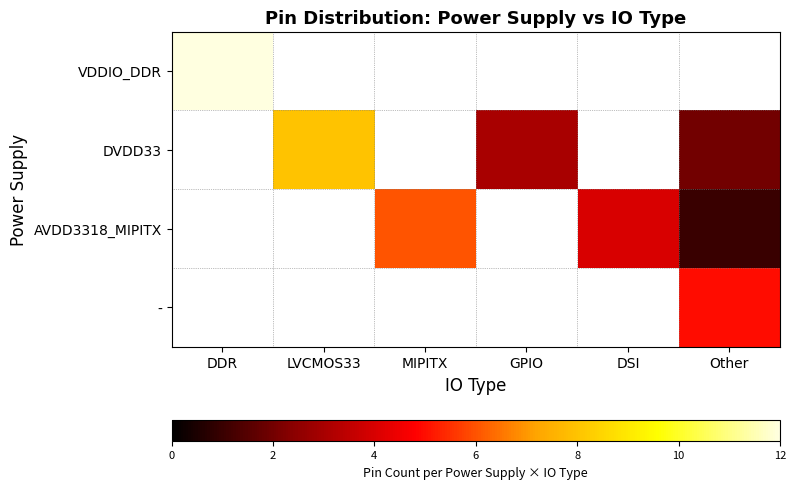

At which category does the chart reach its peak across all series?

DDR